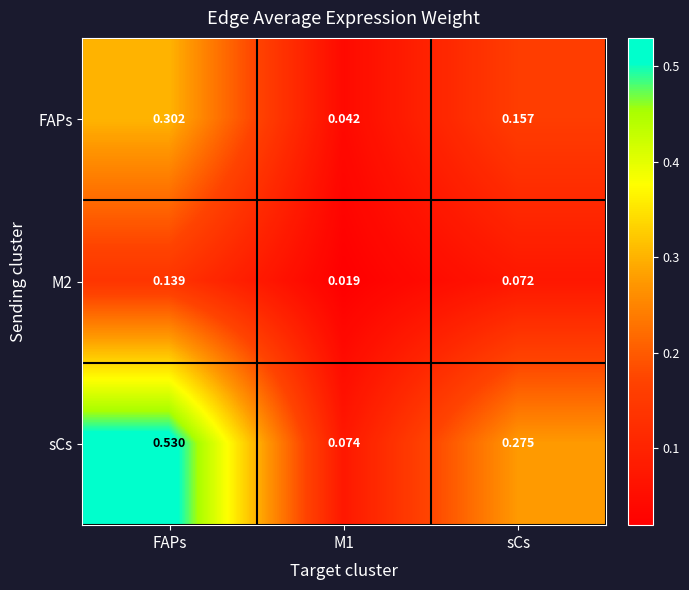

Is the value of FAPs at FAPs greater than the value of M2 at sCs?

Yes